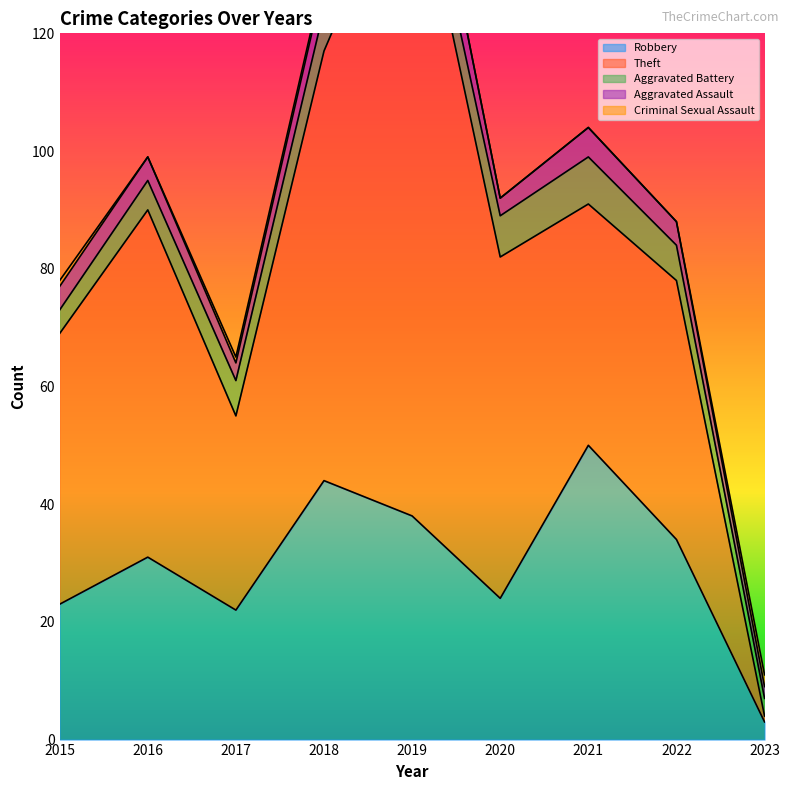

What is the difference between the maximum and minimum values in the Aggravated Battery series?

5